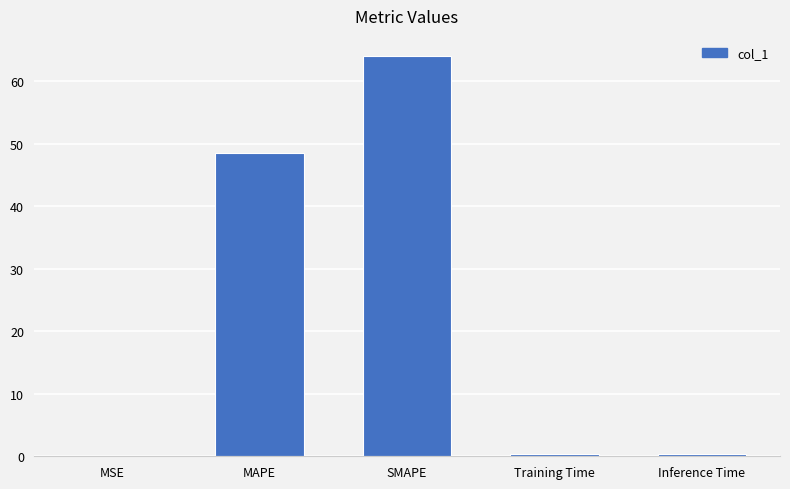

What is the sum of all values?

113.3